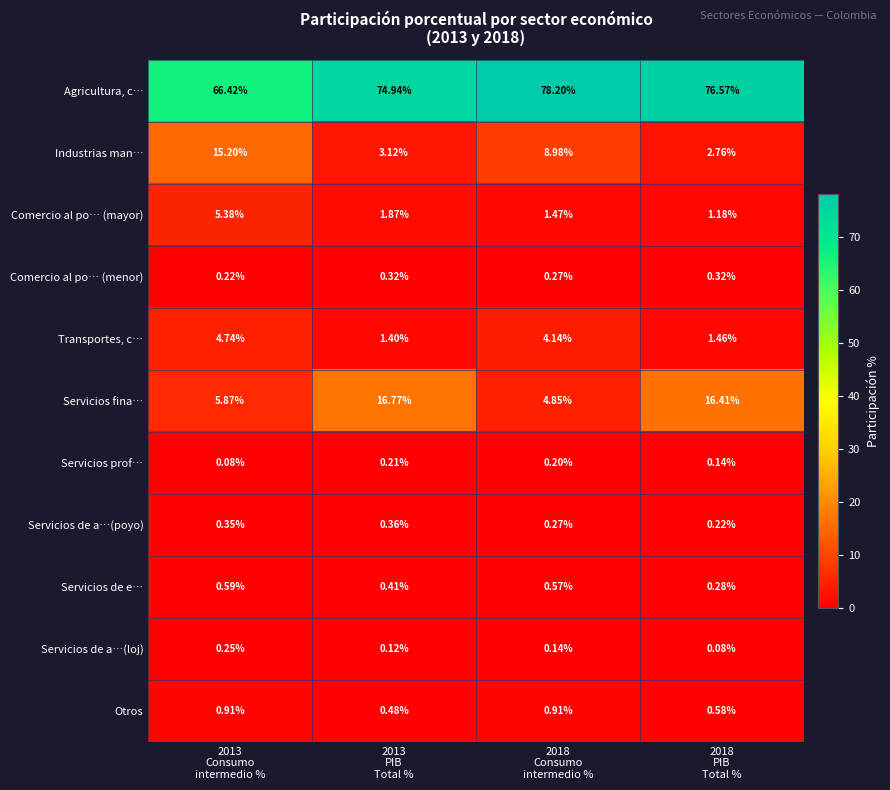

Which series has the largest total across all categories?

Agricultura, c…